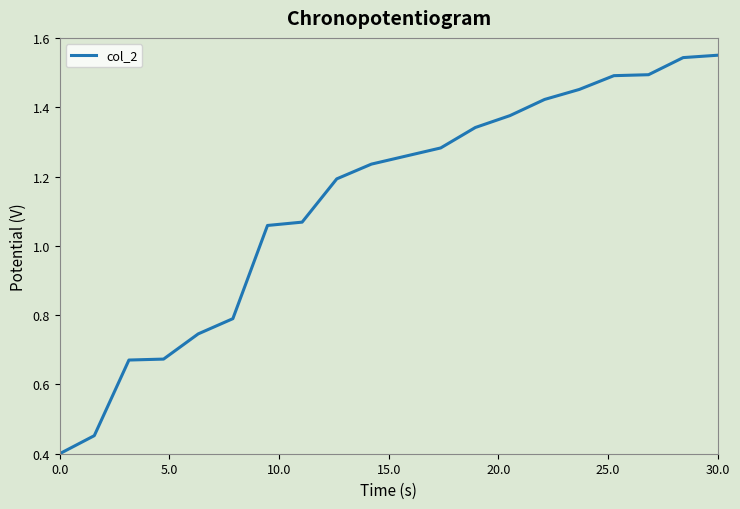

What is the minimum value shown in the chart?

0.4